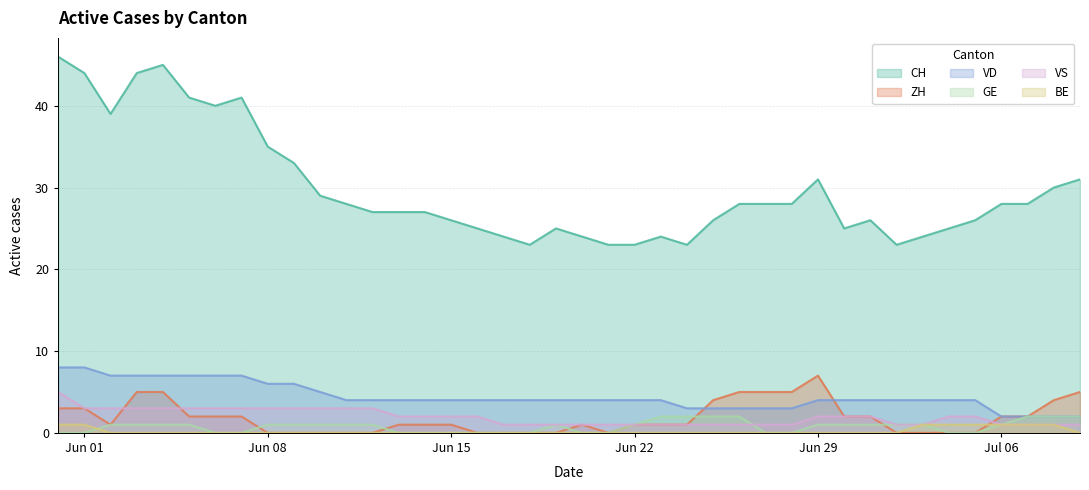

Does the chart have visible grid lines?

Yes